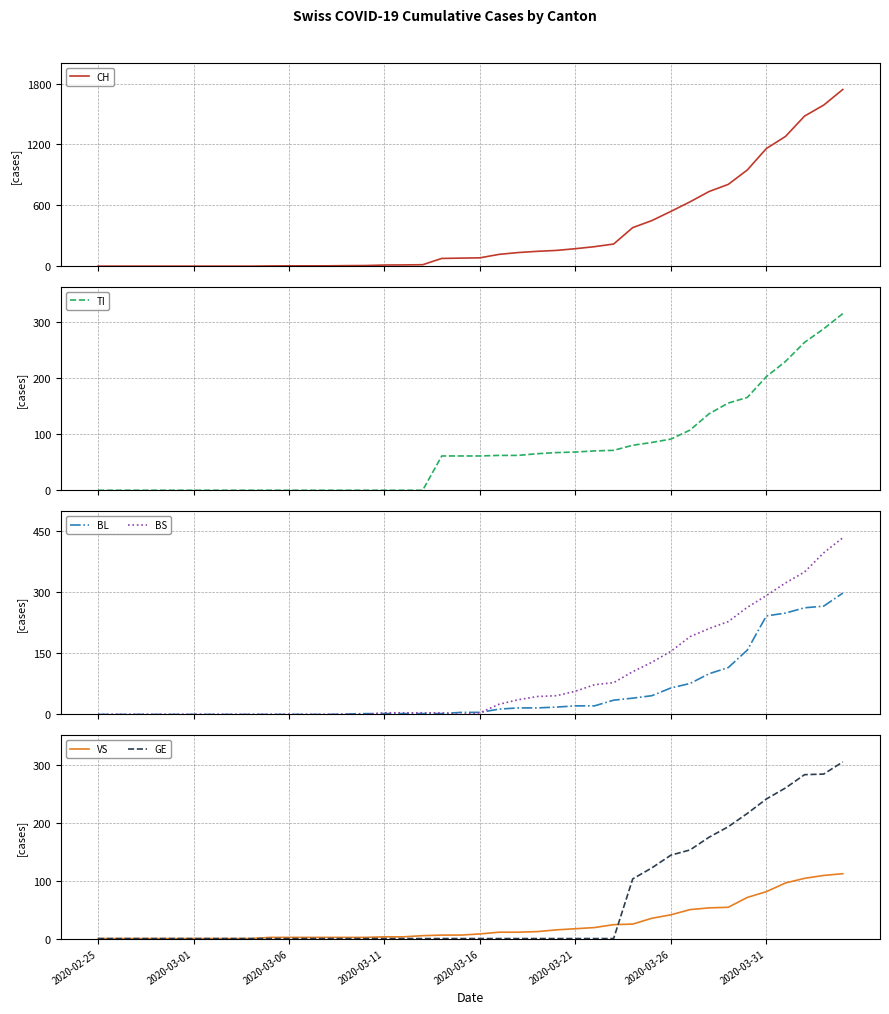

Is it true that BL equals 262 at 37?

True